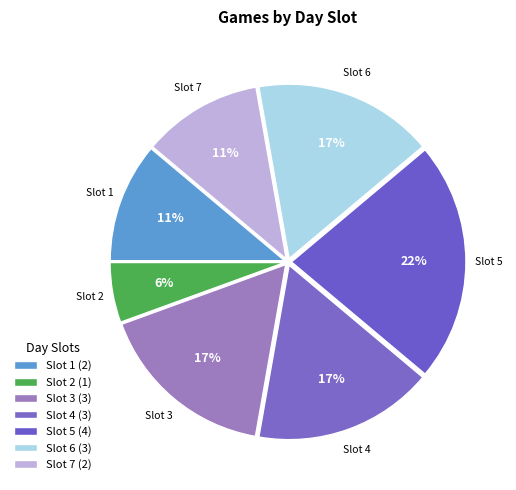

How many segments does this pie chart have?

7